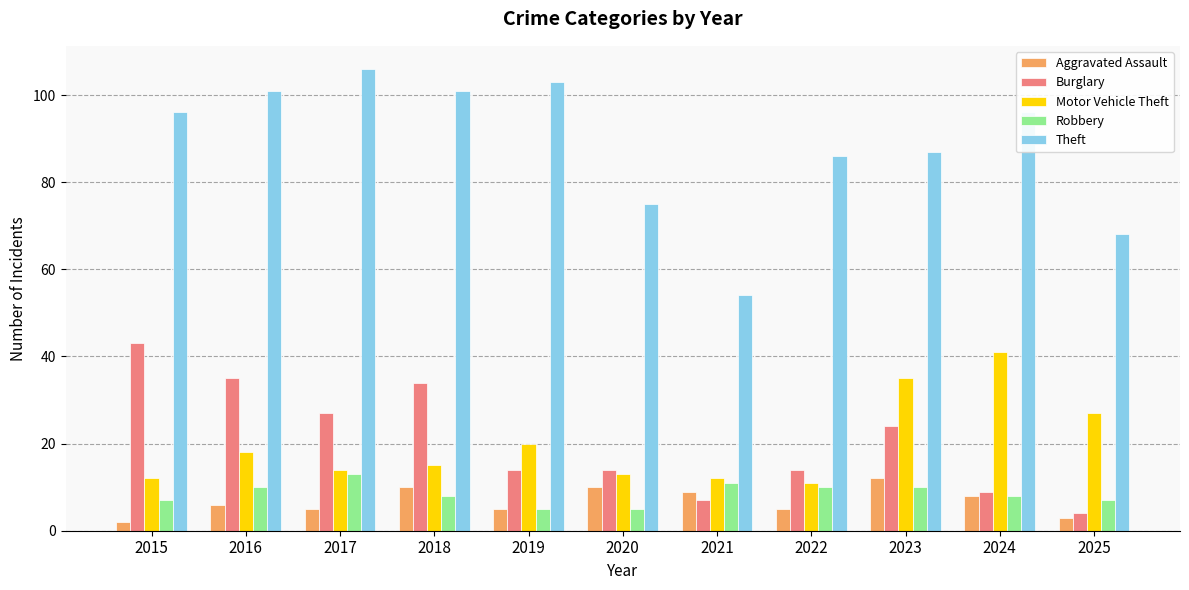

Count the number of categories in the chart.

11